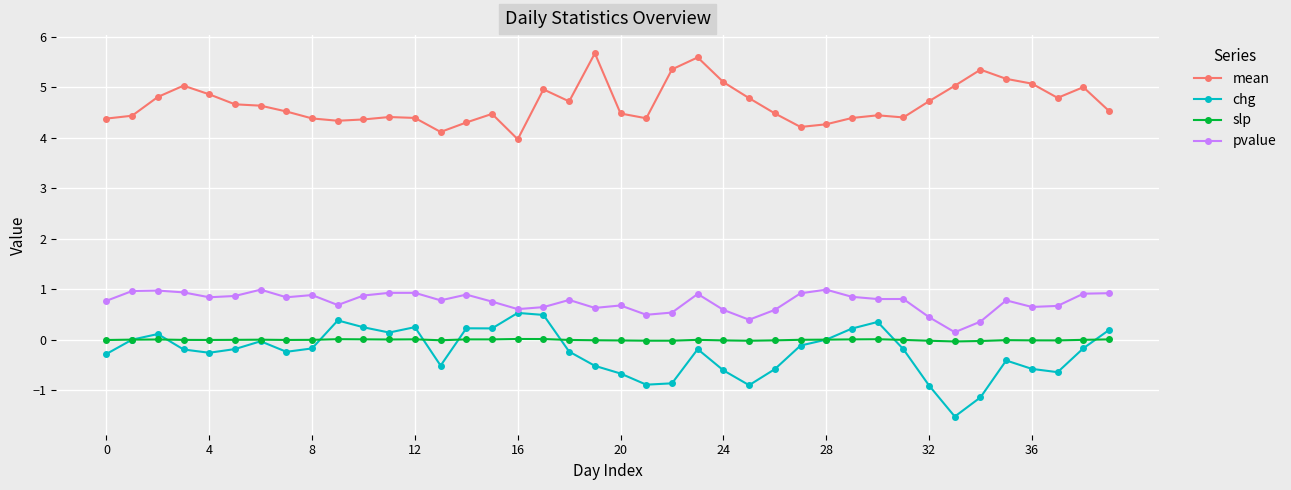

True or false: mean and slp cross at least once.

False